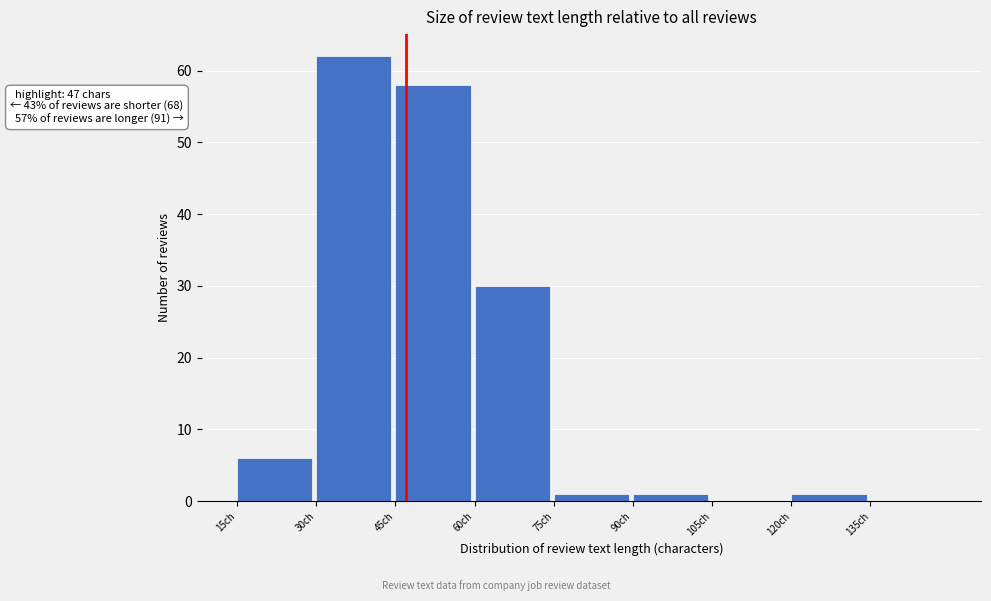

Over which range of the x-axis is the bar tallest?

30 to 45